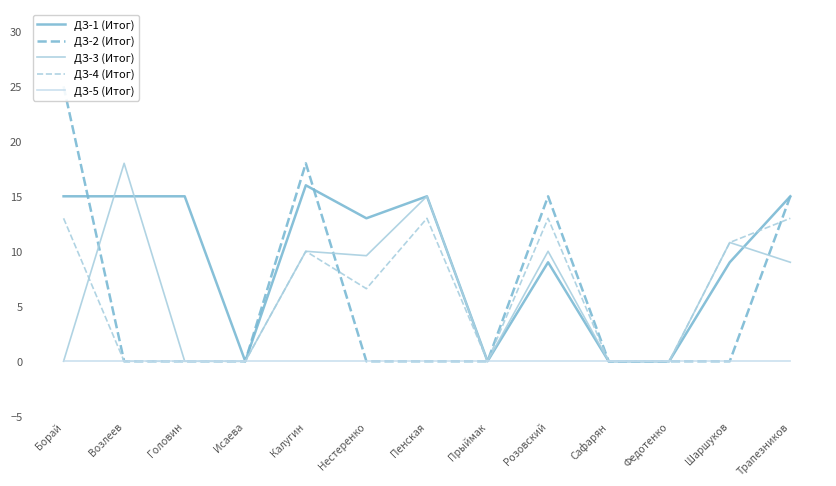

What are all the series names shown in the legend?

ДЗ-1 (Итог), ДЗ-2 (Итог), ДЗ-3 (Итог), ДЗ-4 (Итог), ДЗ-5 (Итог)